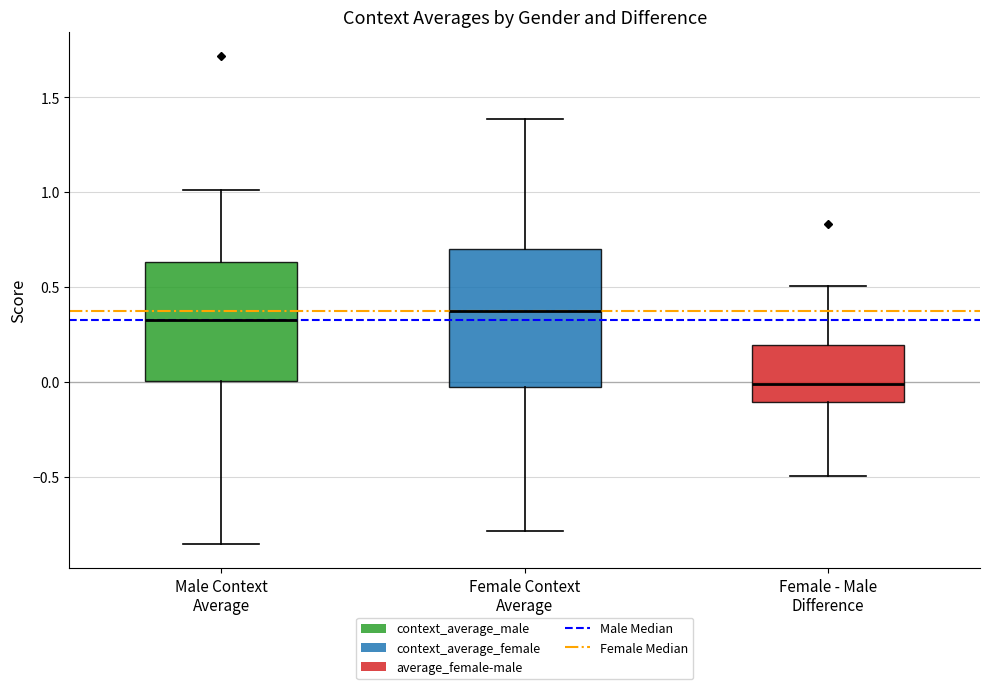

Where does the upper whisker of the box for Male Context Average end on the y-axis? The values are not printed on the chart, so give them approximately, as read against the axis.

1.00